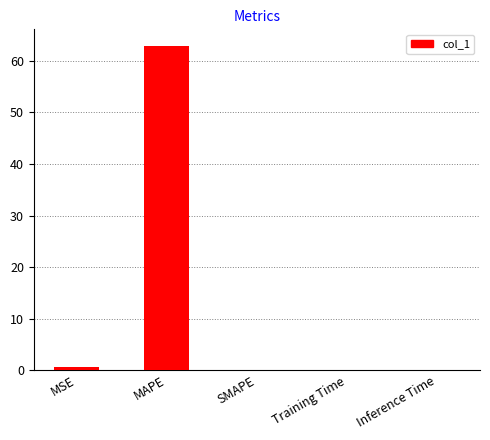

Which label corresponds to the largest value in the chart?

MAPE